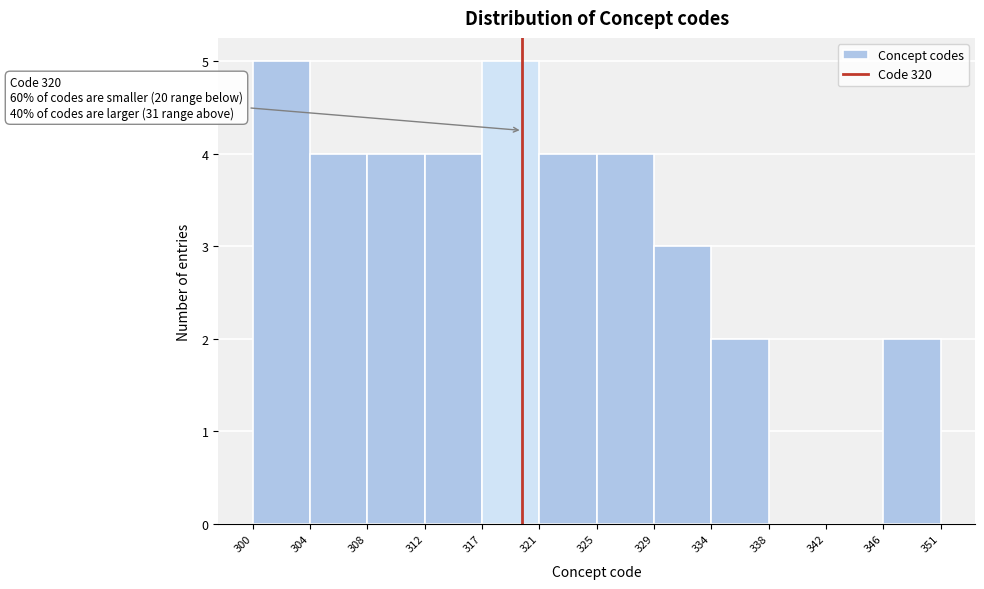

Reading left to right, extract all data points from this chart.

300=5	304=4	308=4	312=4	317=5	321=4	325=4	329=3	334=2	338=0	342=0	346=2